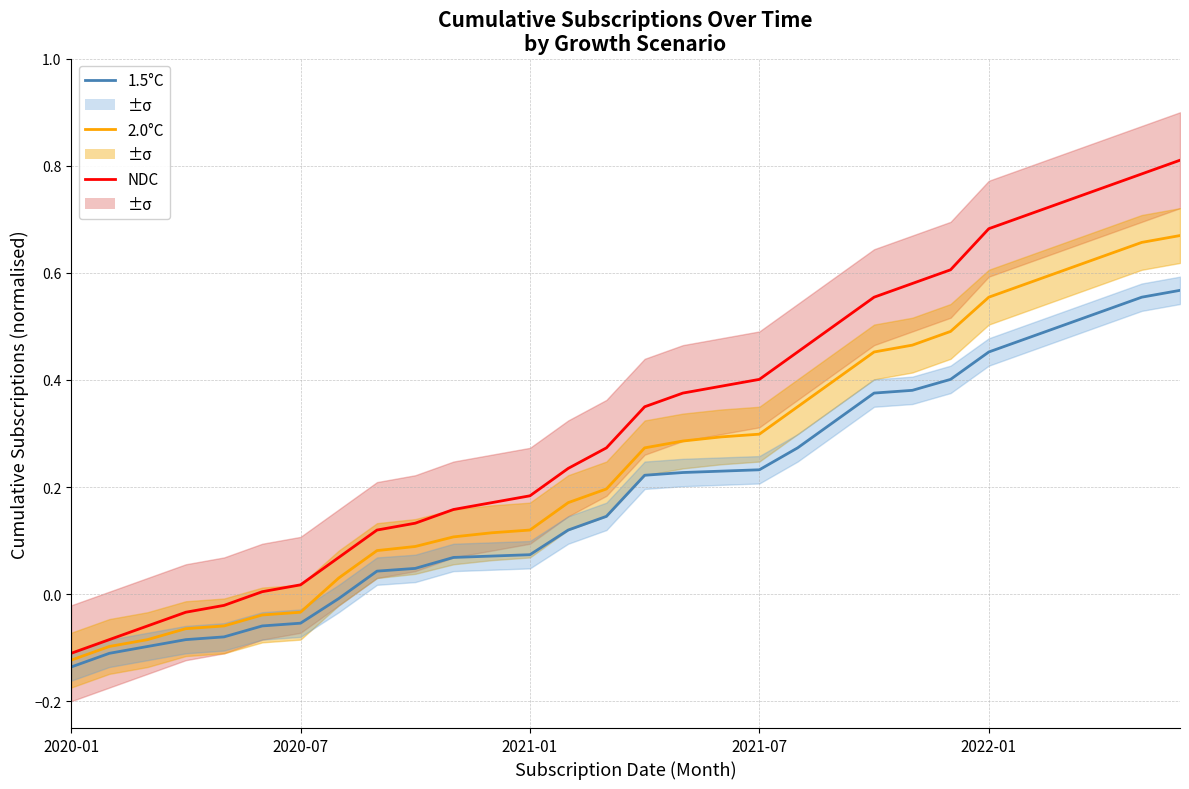

What is the minimum value for 2.0°C?

-0.1